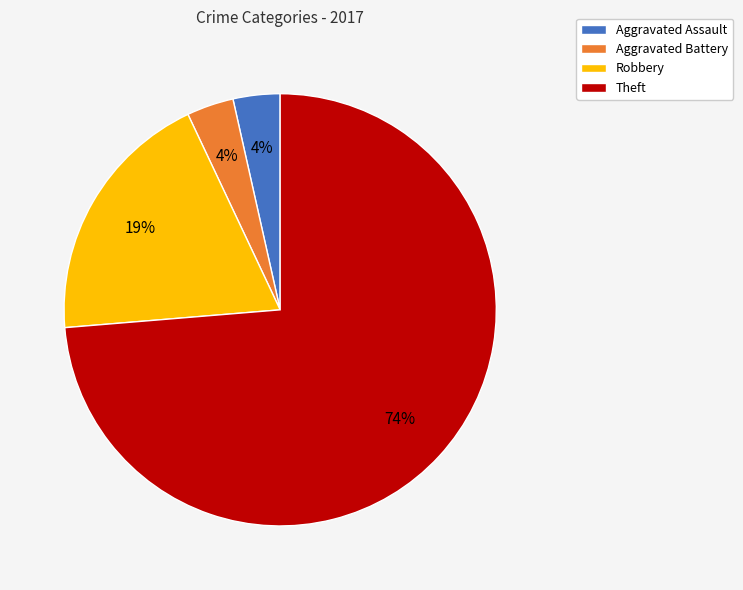

To the nearest percent, what is the combined percentage of Aggravated Assault and Robbery?

23%